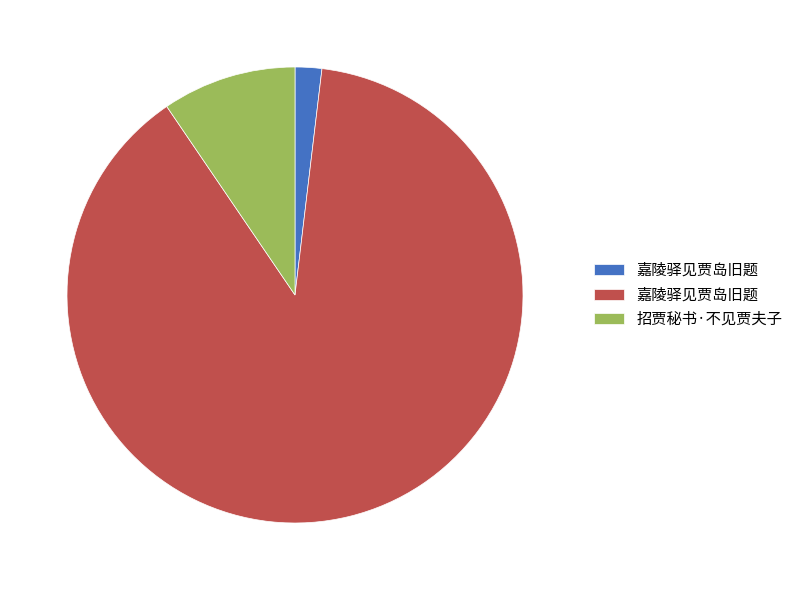

Is there a majority slice in this chart?

Yes